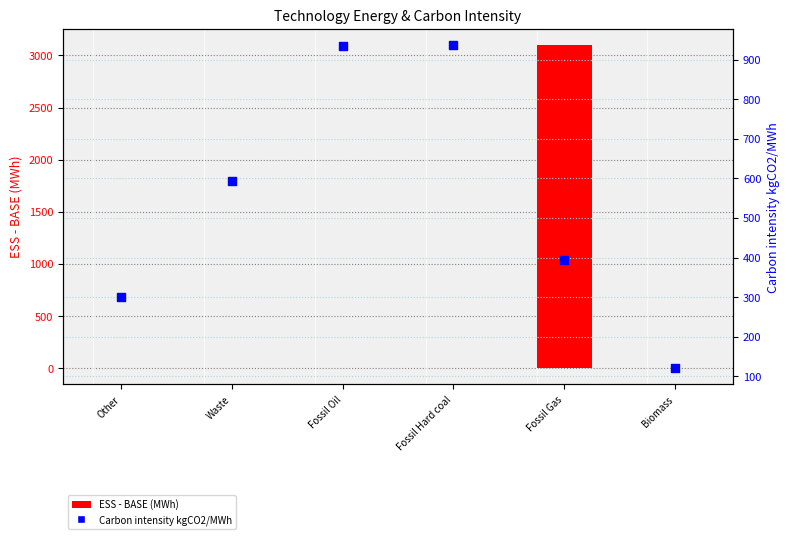

At which category is the sum across all series the highest?

Fossil Gas